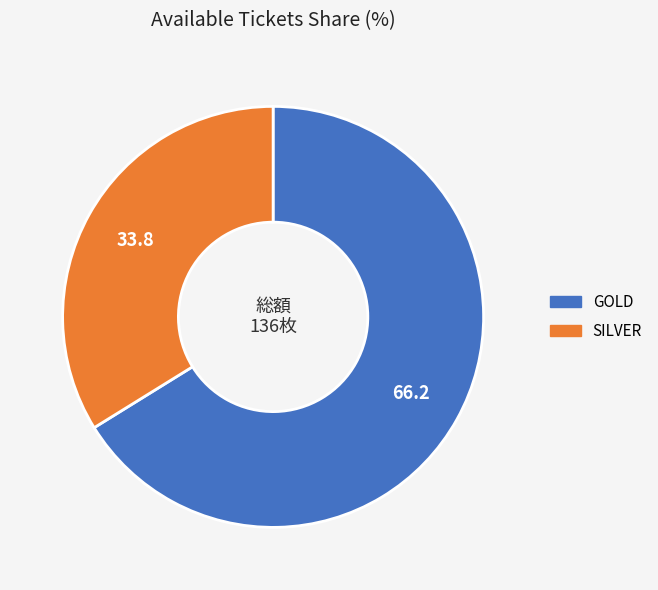

Which has a higher value, SILVER or GOLD?

GOLD